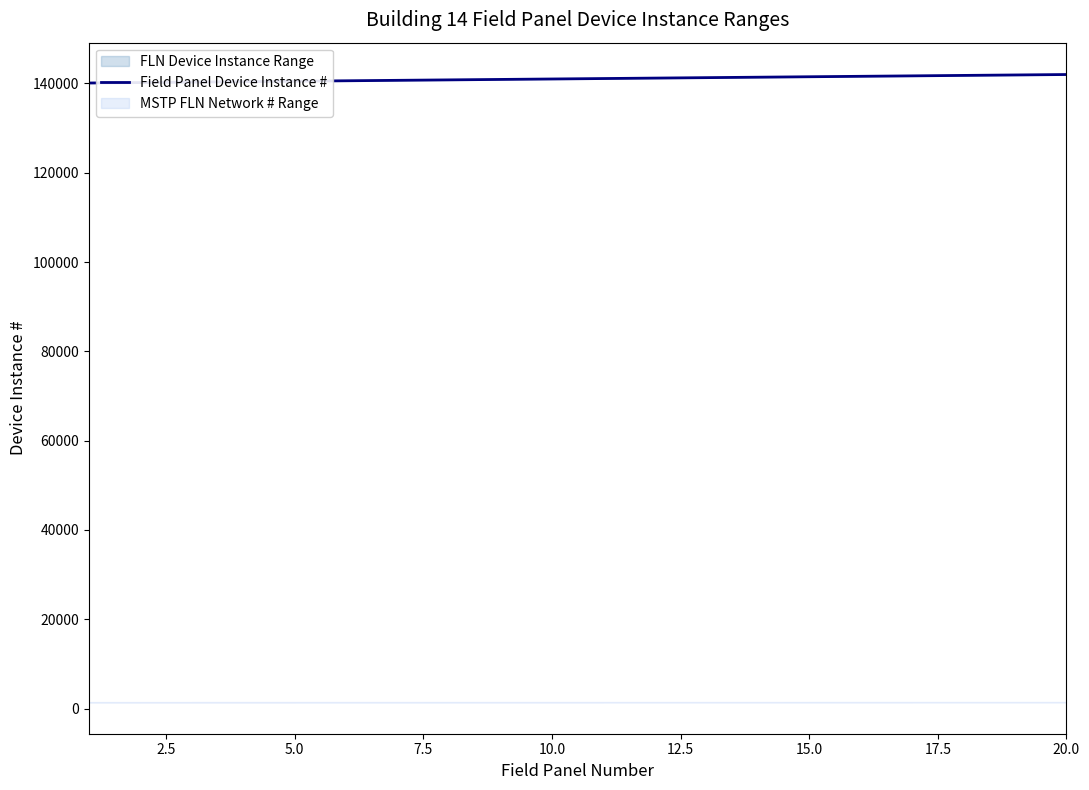

Is this an area chart (filled region under the line)?

No